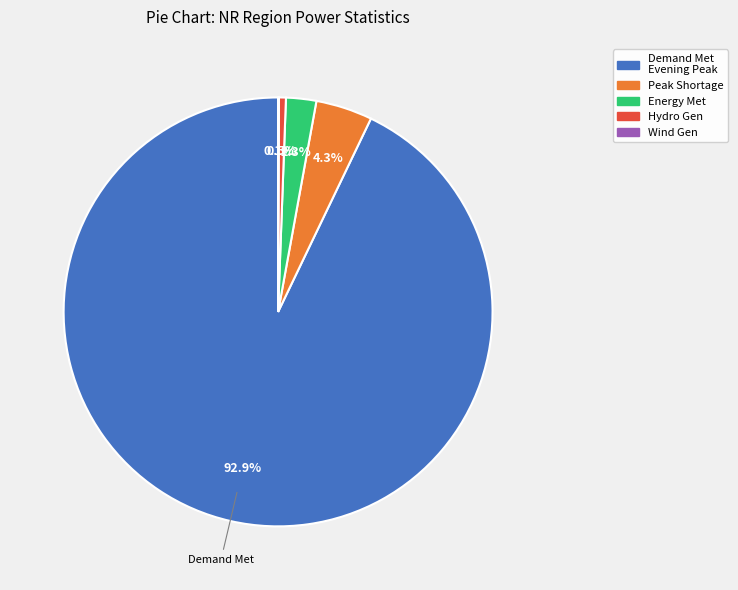

Is there a majority slice in this chart?

Yes